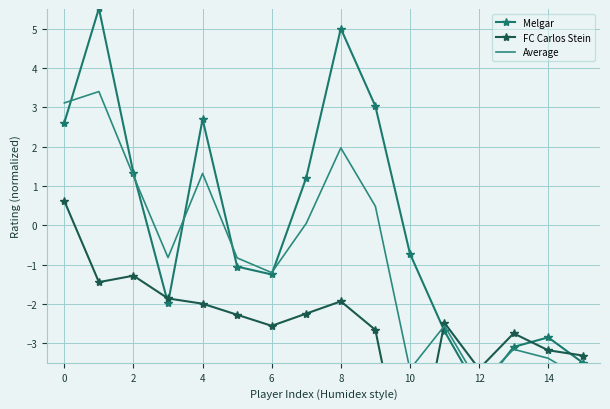

Reading left to right, list all the values displayed in this chart.

Melgar: 2.6	5.5	1.3	-2.0	2.7	-1.1	-1.3	1.2	5.0	3.0	-0.7	-2.7	-4.2	-3.1	-2.9	-3.5
FC Carlos Stein: 0.6	-1.4	-1.3	-1.9	-2.0	-2.3	-2.6	-2.2	-1.9	-2.7	-6.9	-2.5	-3.7	-2.8	-3.2	-3.3
Average: 3.1	3.4	1.3	-0.8	1.3	-0.8	-1.2	0.0	2.0	0.5	-3.7	-2.6	-4.0	-3.2	-3.4	-3.9